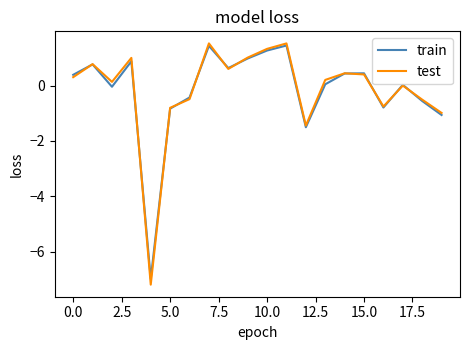

Which series has the largest range (max minus min)?

test